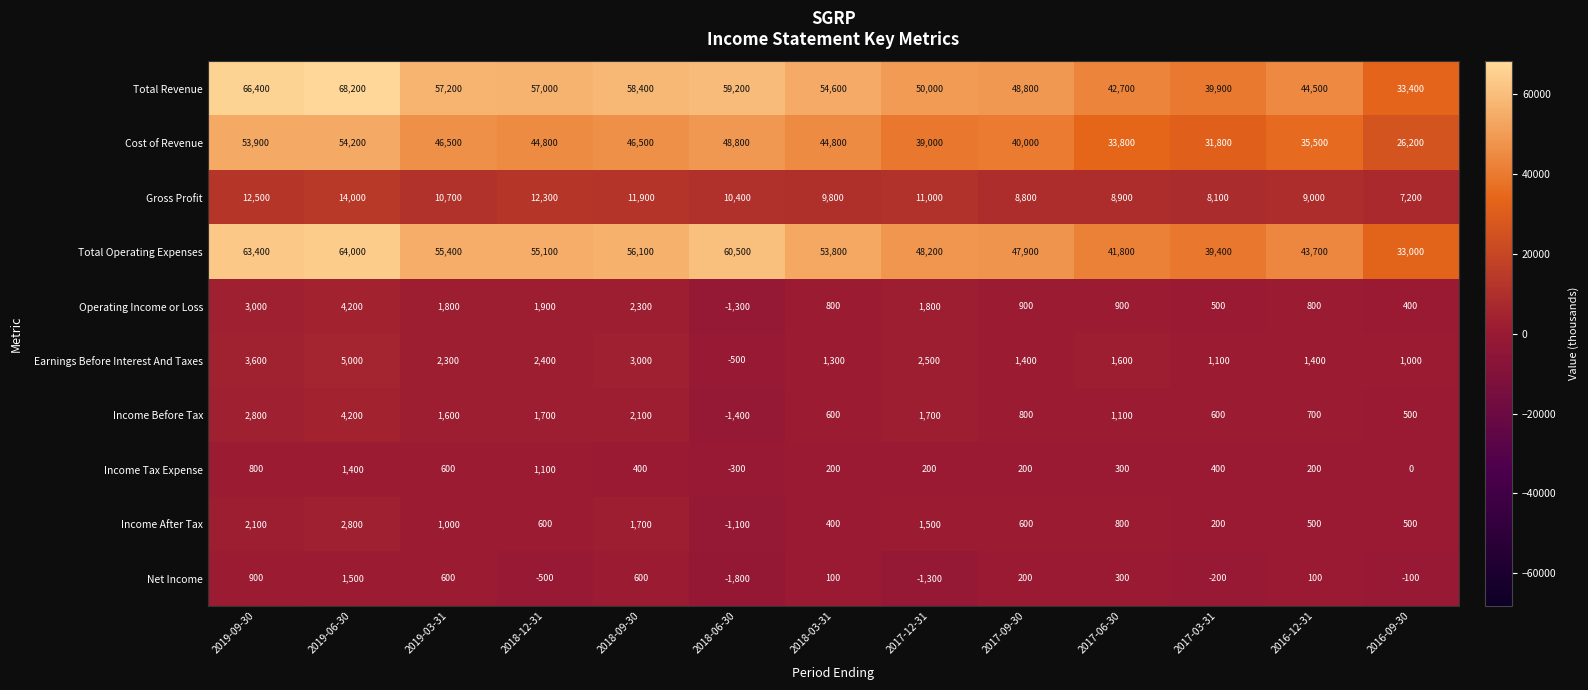

Where does the Total Operating Expenses series first go above 53800?

2019-09-30